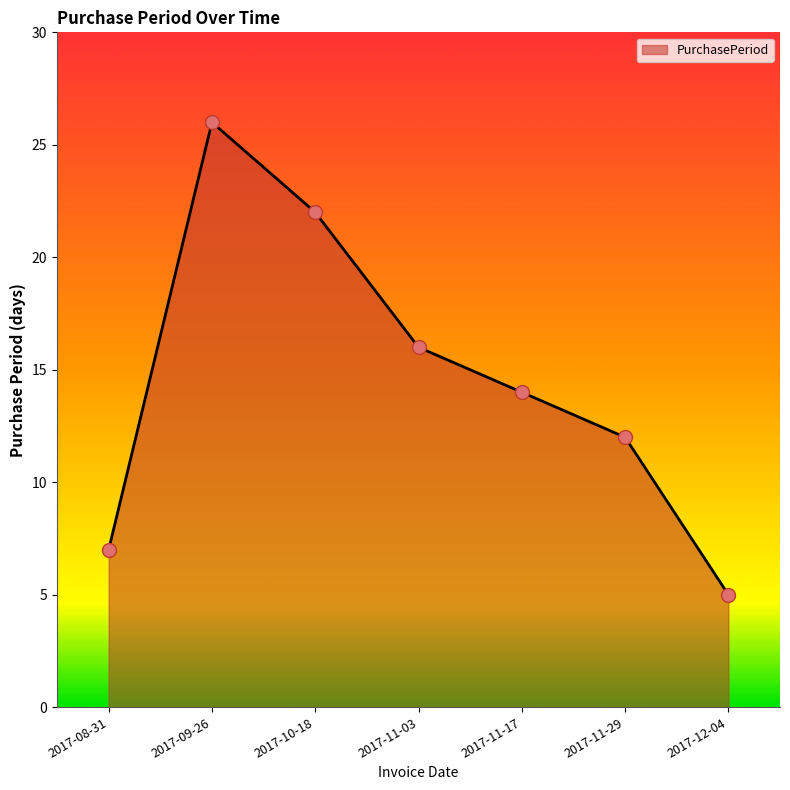

What is the change in value from 2017-08-31 to 2017-11-03?

+9